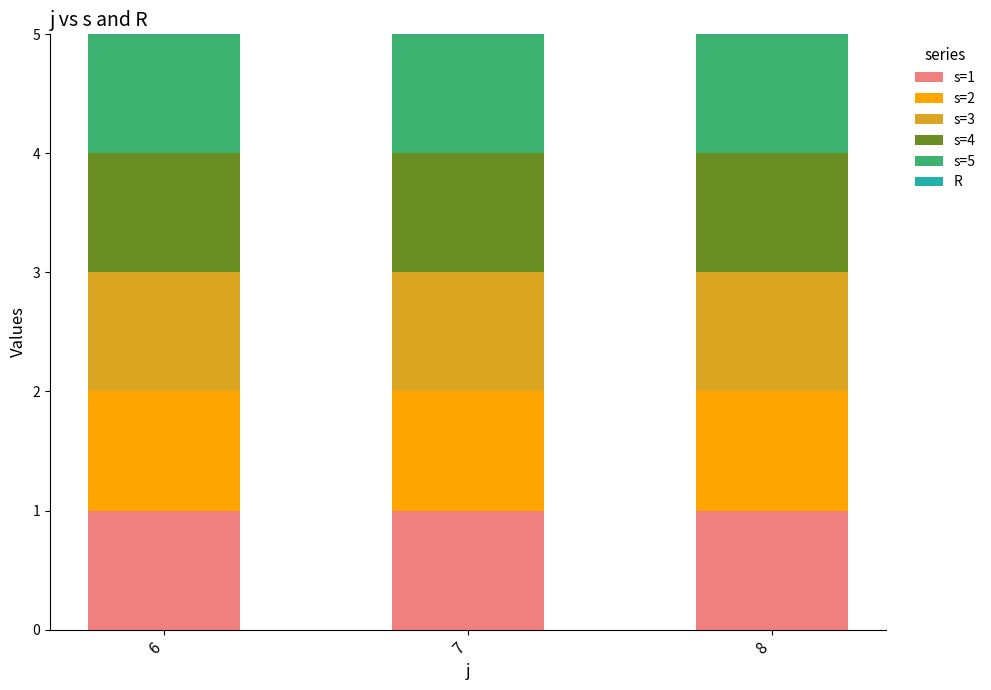

At how many categories does at least one series exceed 0?

3